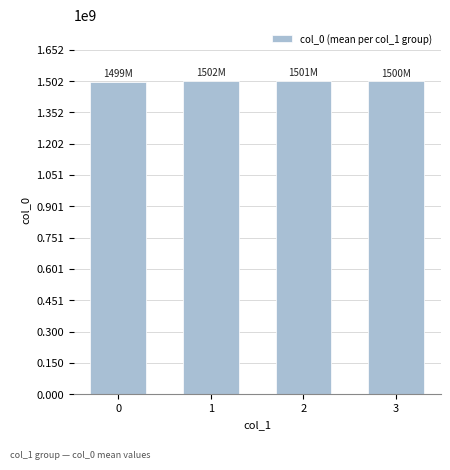

Count the values in the range 1500390049 to 1502103646.

3